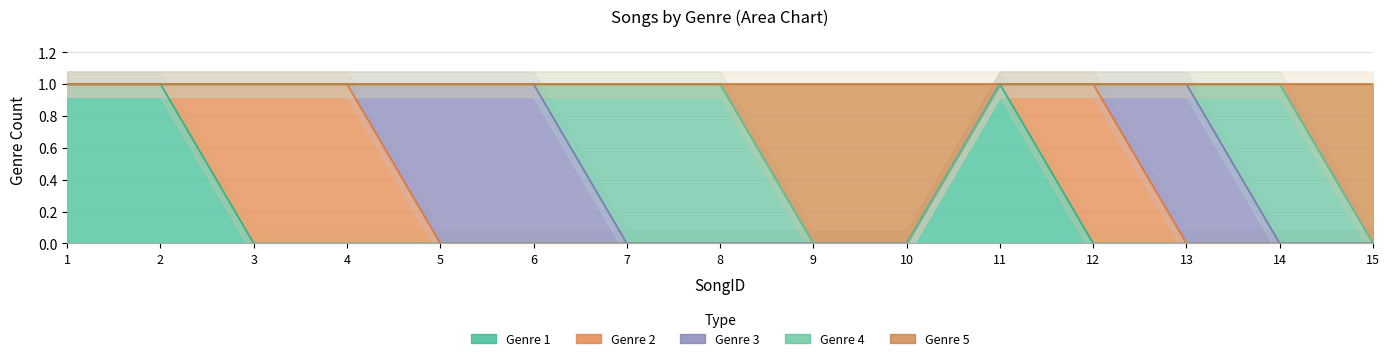

How many categories are shown in the chart?

15